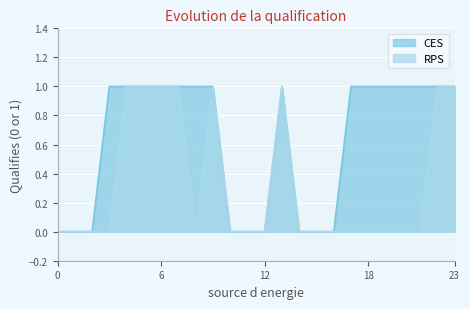

The CES series shows 0 at 12. True or false?

True